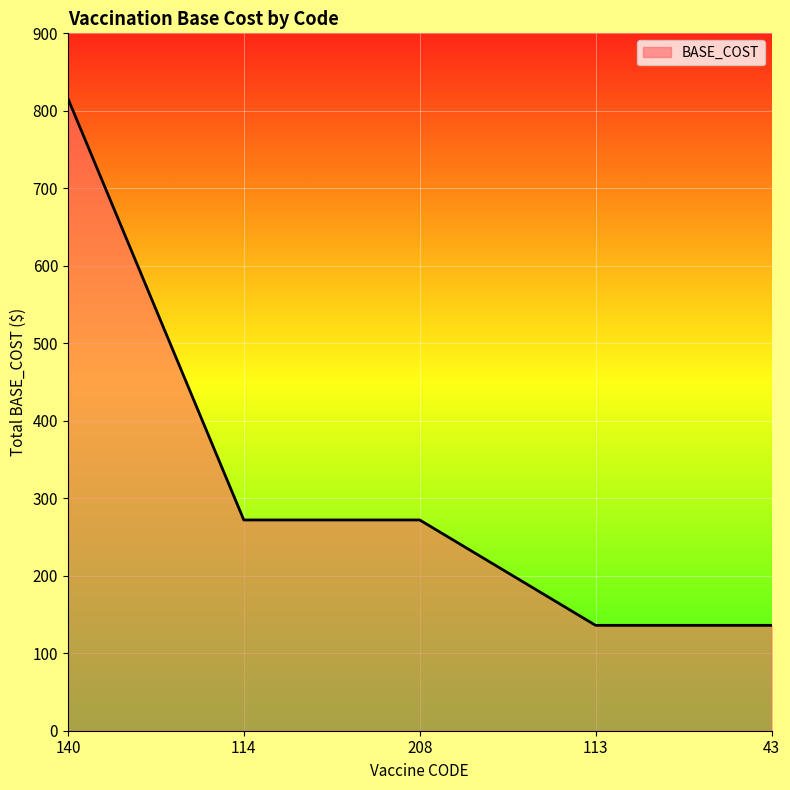

The chart shows a value of 136 at 43. True or false?

True